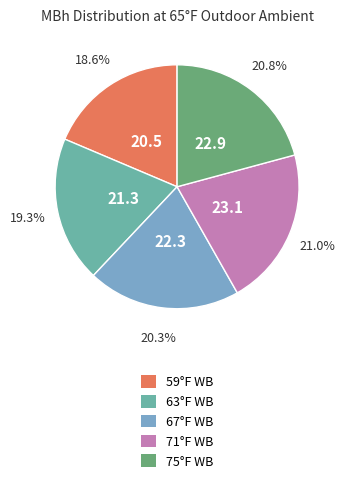

Is there a majority slice in this chart?

No